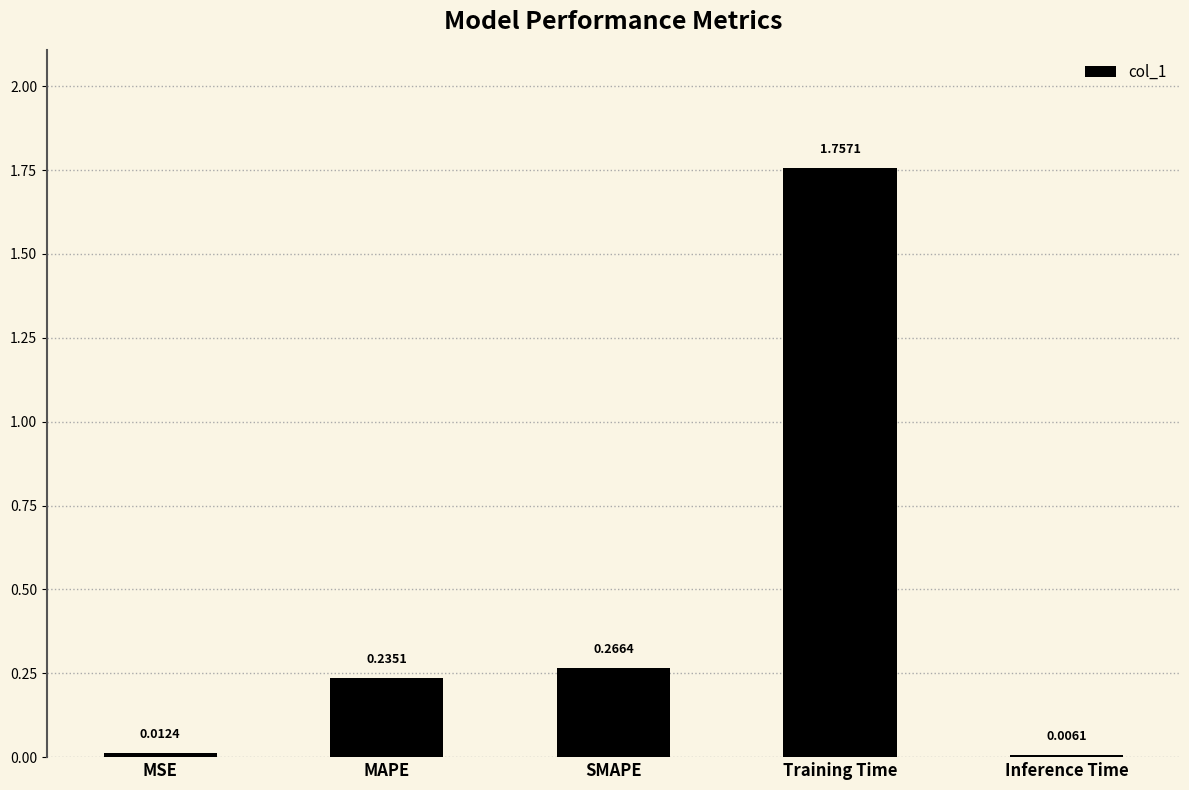

Where is the data nearest to the value 0?

Inference Time